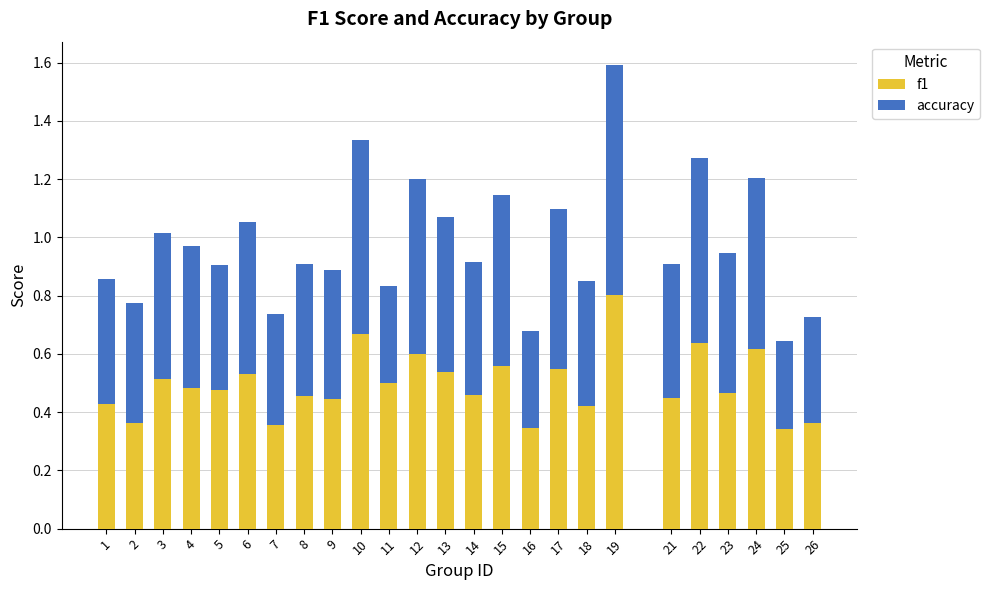

What is the total value across all series at 1?

0.9